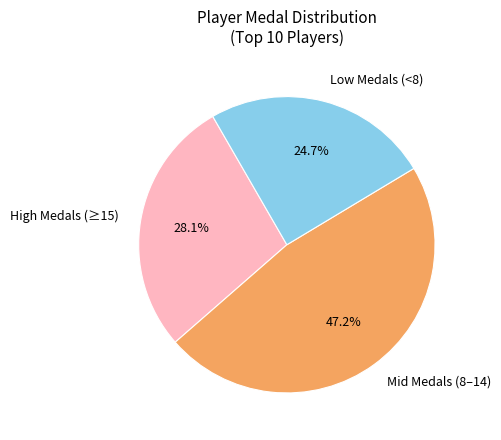

To the nearest percent, what is the difference between the largest and smallest slice percentages?

22%